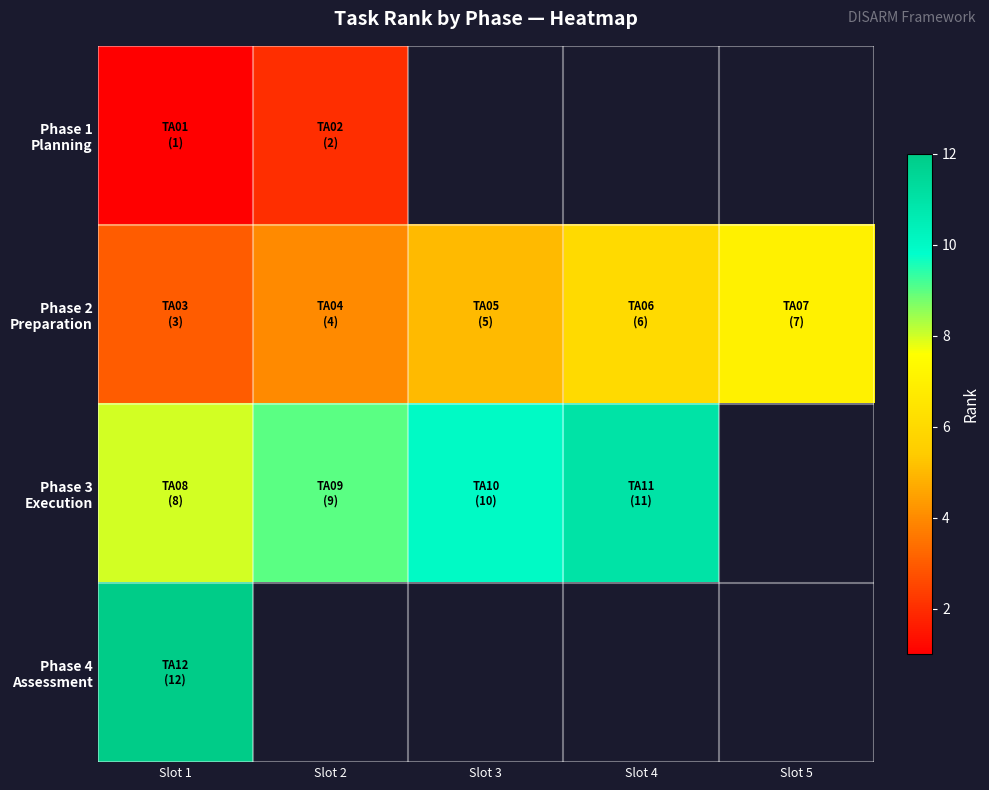

True or false: Phase 4 Assessment has a value of 12.0 at Slot 1.

True